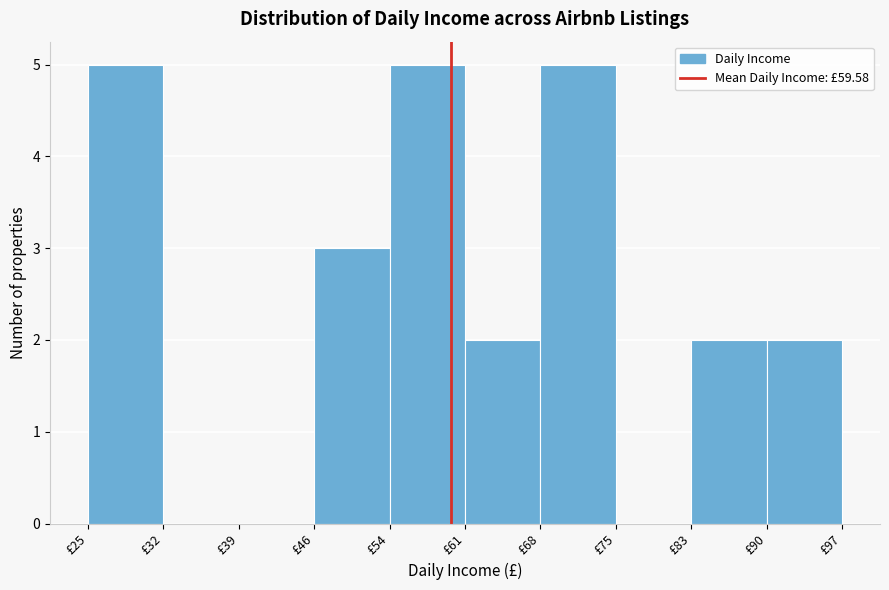

Reading left to right, list every bar in this chart as the range it spans on the x-axis followed by its height. Neither the bar edges nor the heights are printed on the chart, so give them approximately, as read against the axes.

25 to 32: 5
32 to 39: 0
39 to 46: 0
46 to 54: 3
54 to 61: 5
61 to 68: 2
68 to 75: 5
75 to 83: 0
83 to 90: 2
90 to 97: 2